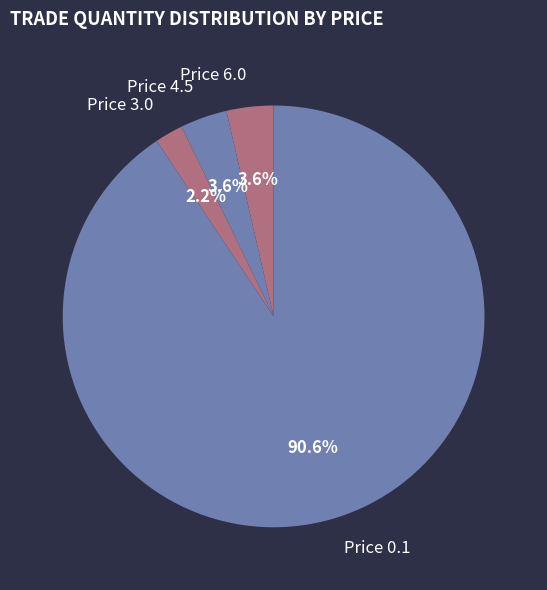

What is the smallest slice in the pie chart?

Price 3.0